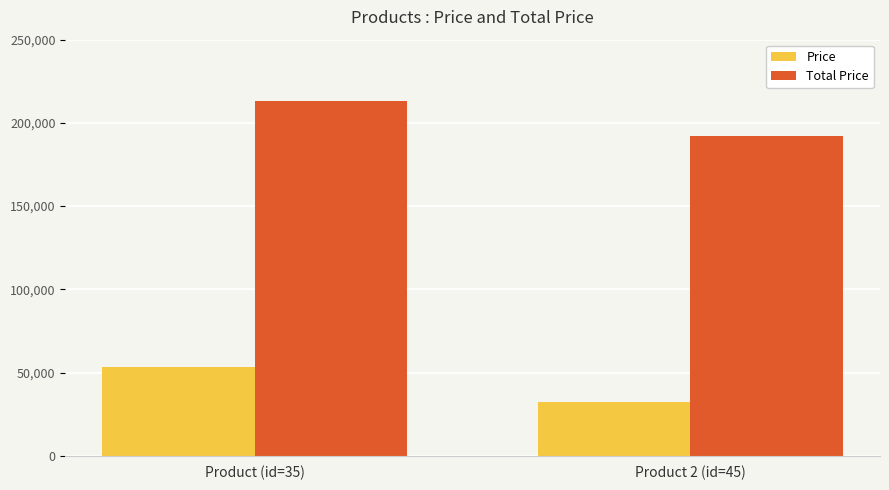

At Product (id=35), list the series in order from largest to smallest.

Total Price, Price